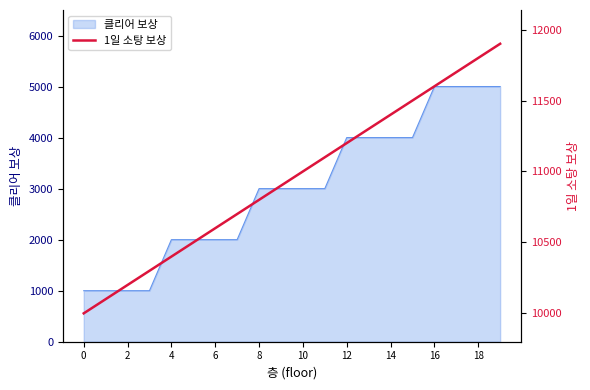

What is the highest value of the 클리어 보상 series?

5000